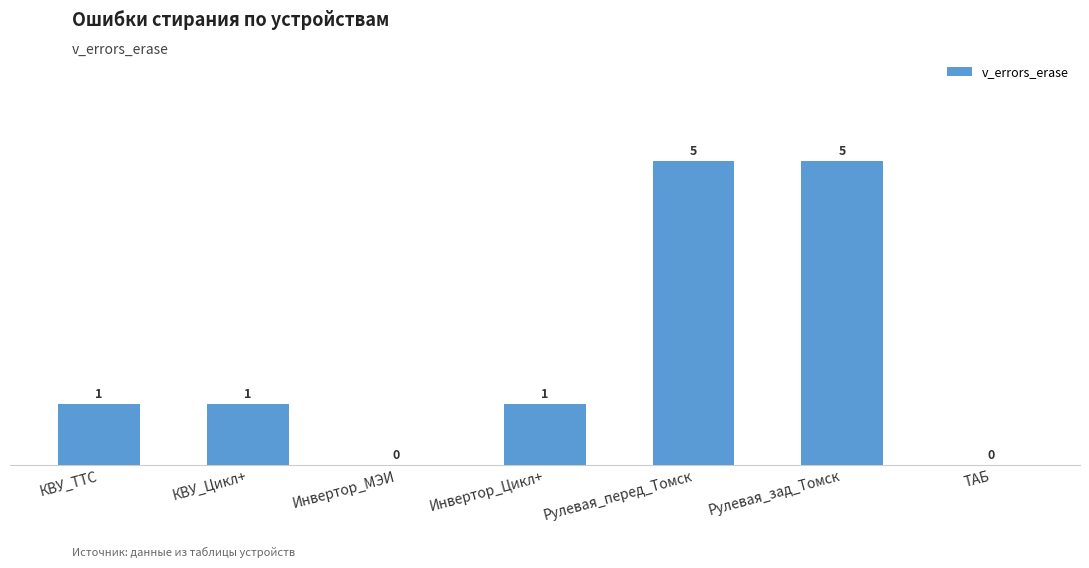

How many categories are shown in the chart?

7